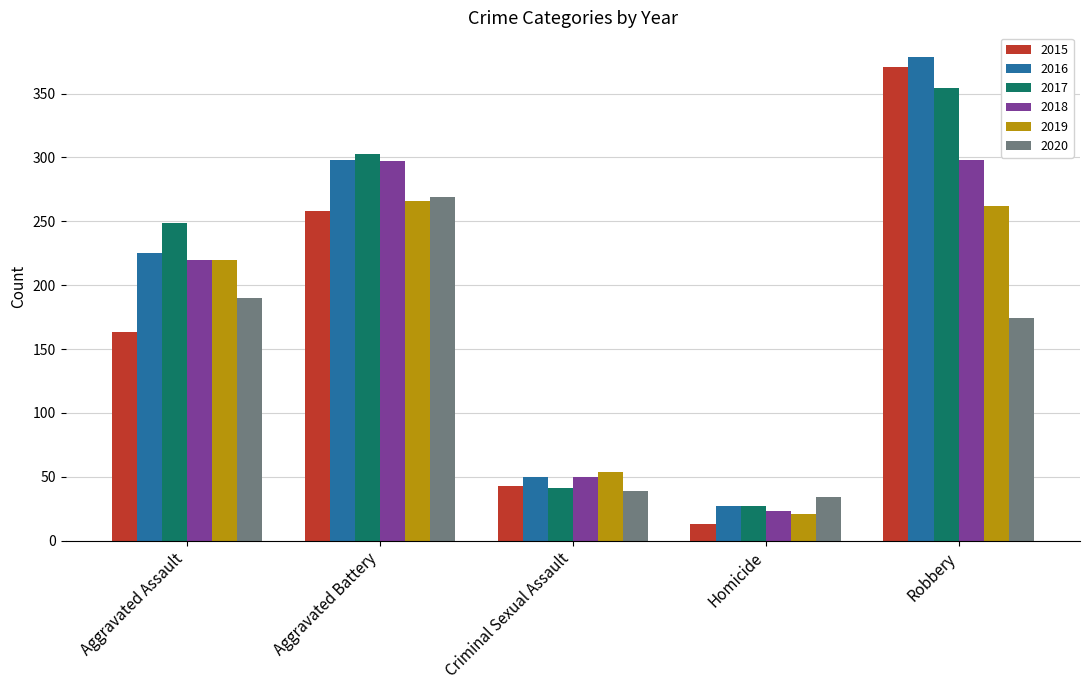

How many distinct data groups are displayed?

6